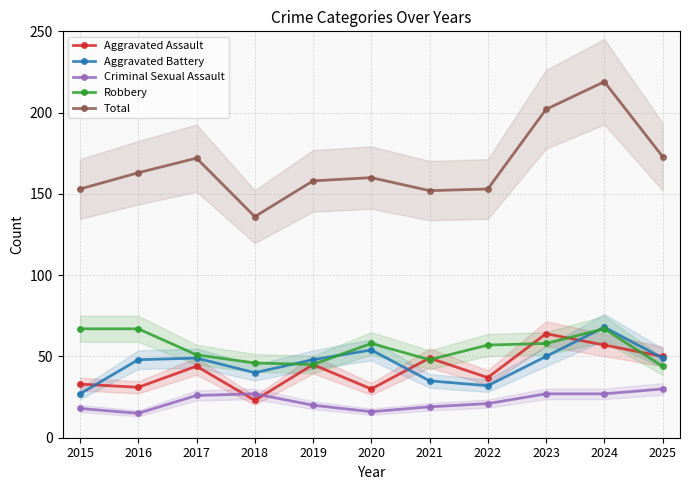

How many values in the Total series exceed 160?

5